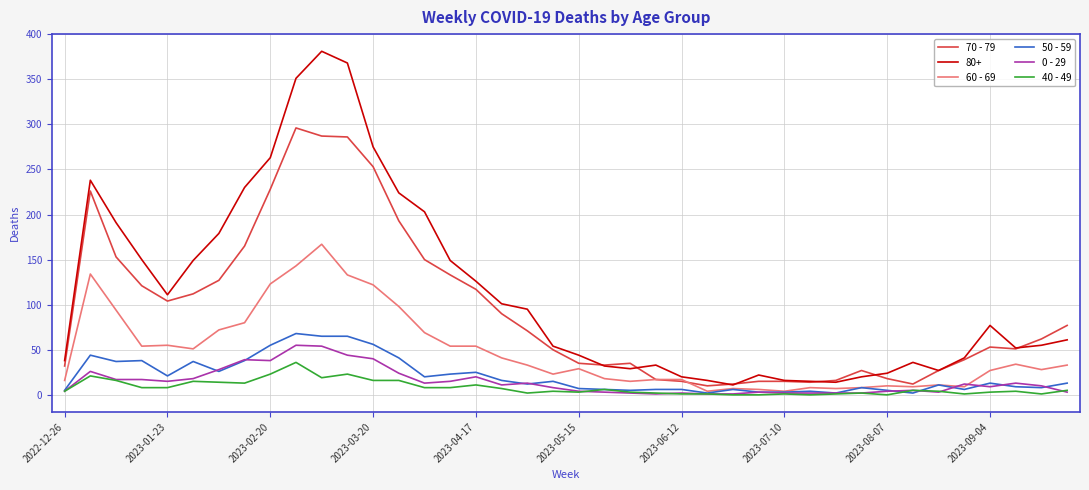

Which series has the largest range (max minus min)?

80+